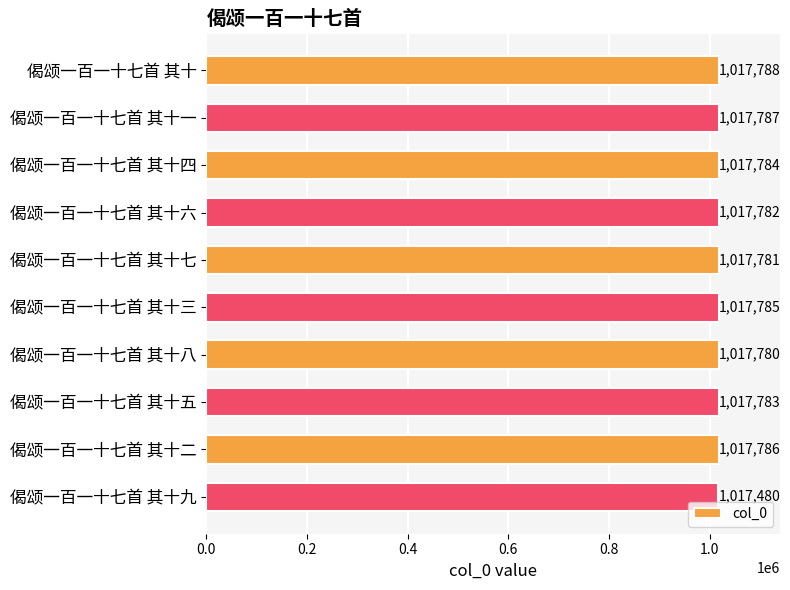

How many distinct data groups are displayed?

1